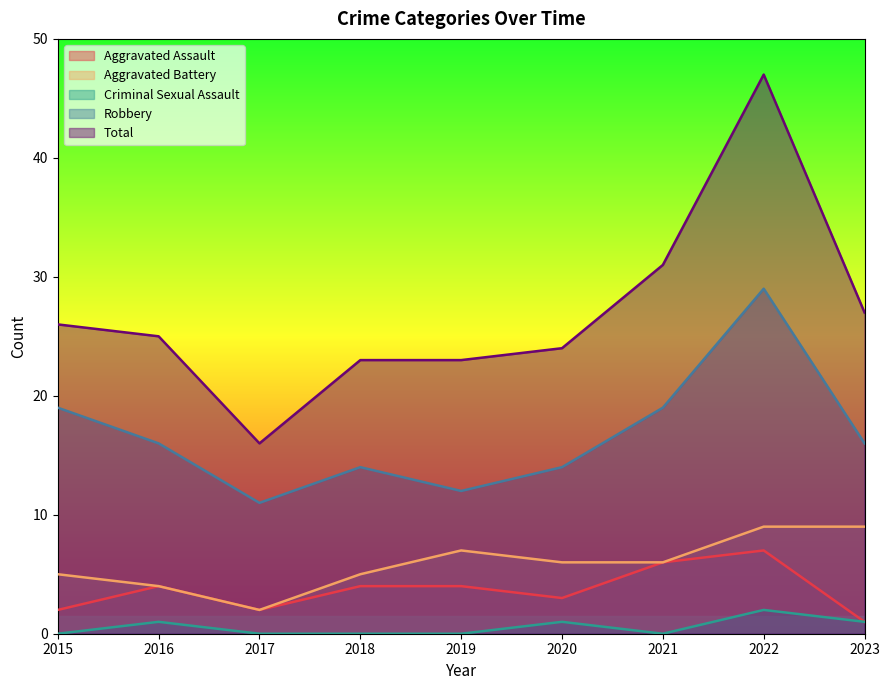

The Total series shows 31 at 2021. True or false?

True